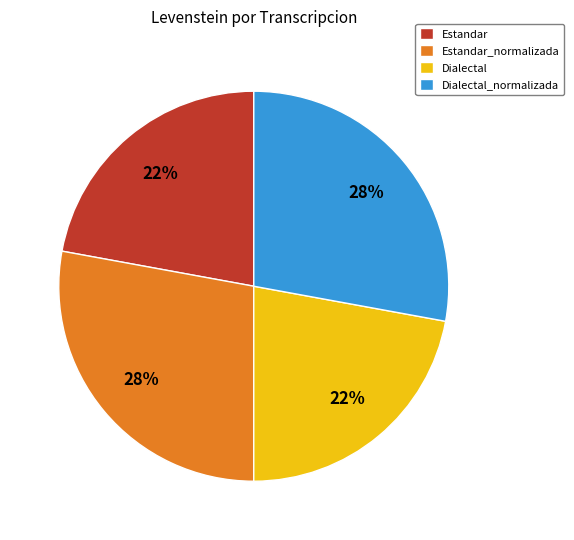

What is the ratio of the value at Estandar_normalizada to the value at Dialectal?

1.3